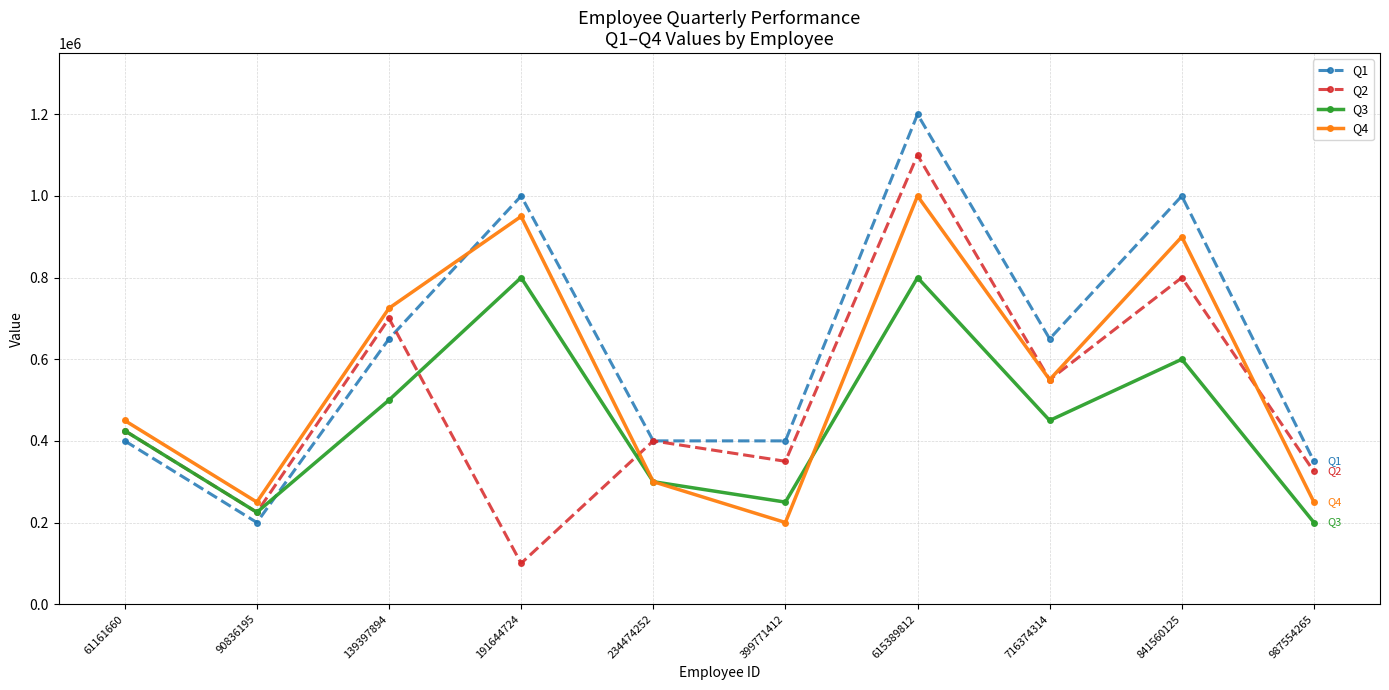

What is the sum of the Q4 values at 399771412 and 234474252?

500000